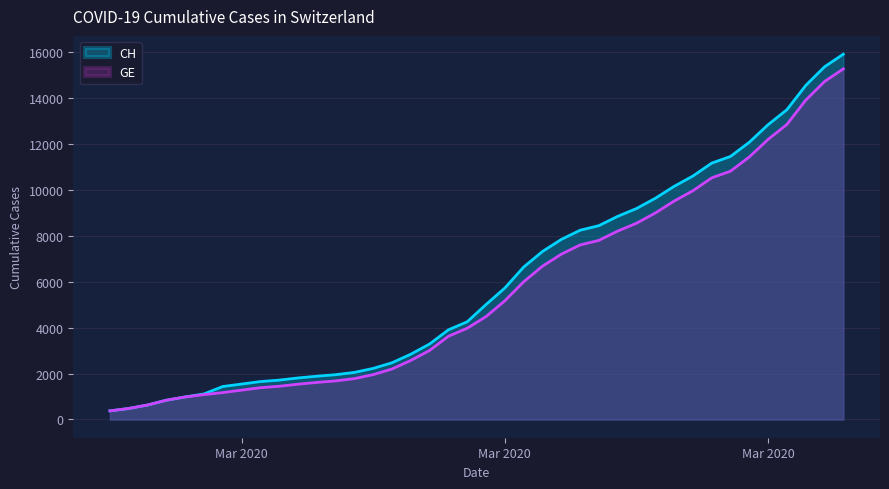

Which series has the largest total across all categories?

CH